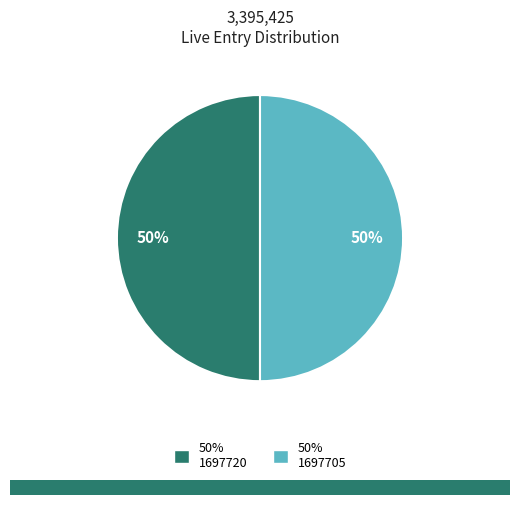

Which category accounts for the majority?

1697720